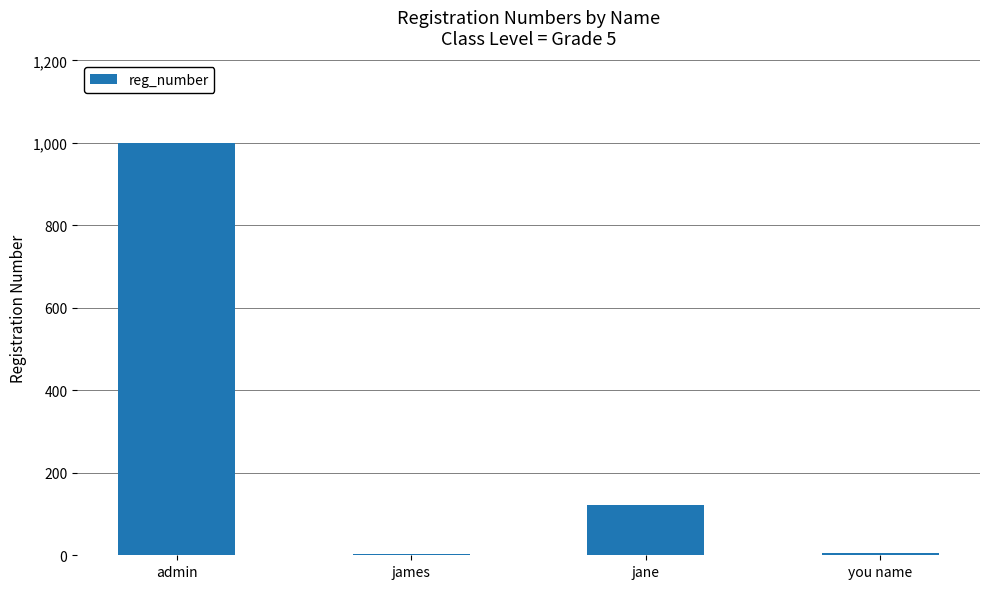

At which label does the data first exceed 123?

admin